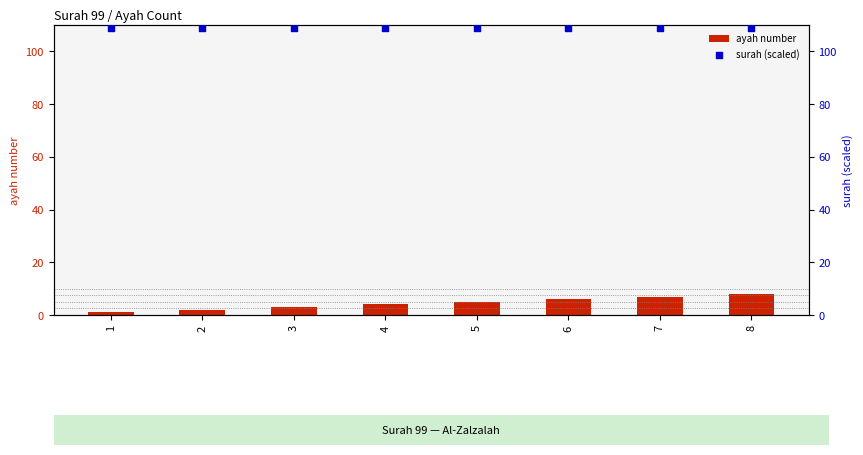

Which series has the largest total across all categories?

surah (scaled)